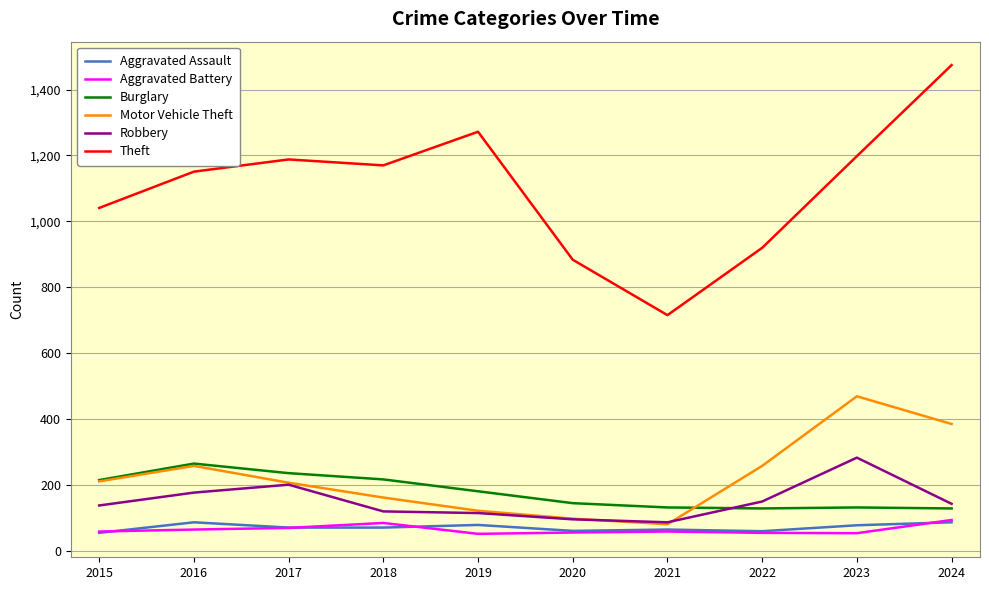

The value of Burglary at 2018 is 295. True or false?

False